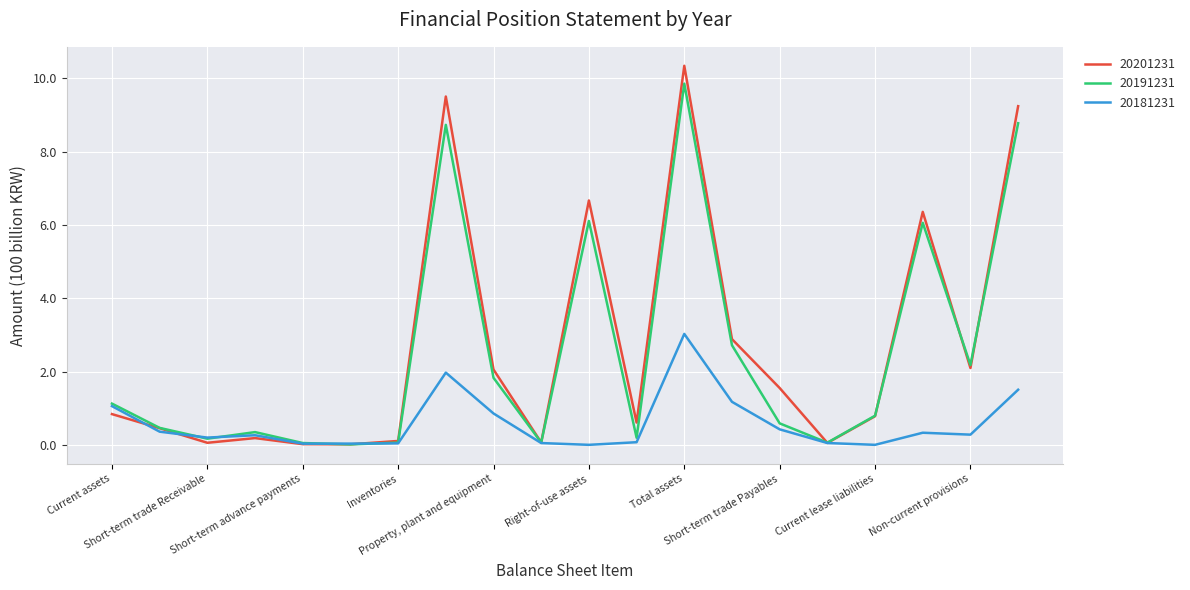

What is the highest value of the 20201231 series?

10.3